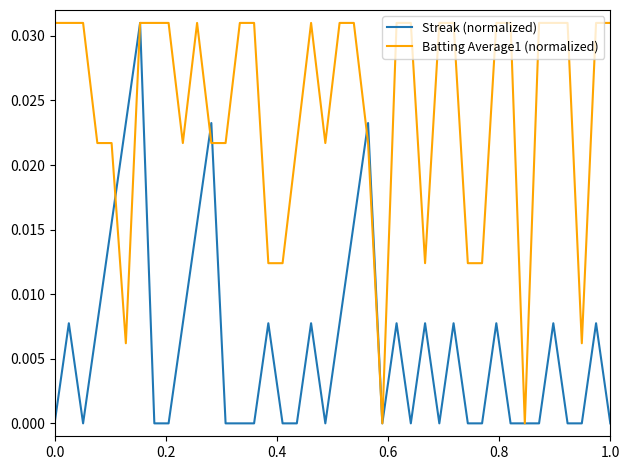

True or false: Streak (normalized) and Batting Average1 (normalized) intersect in this chart.

True